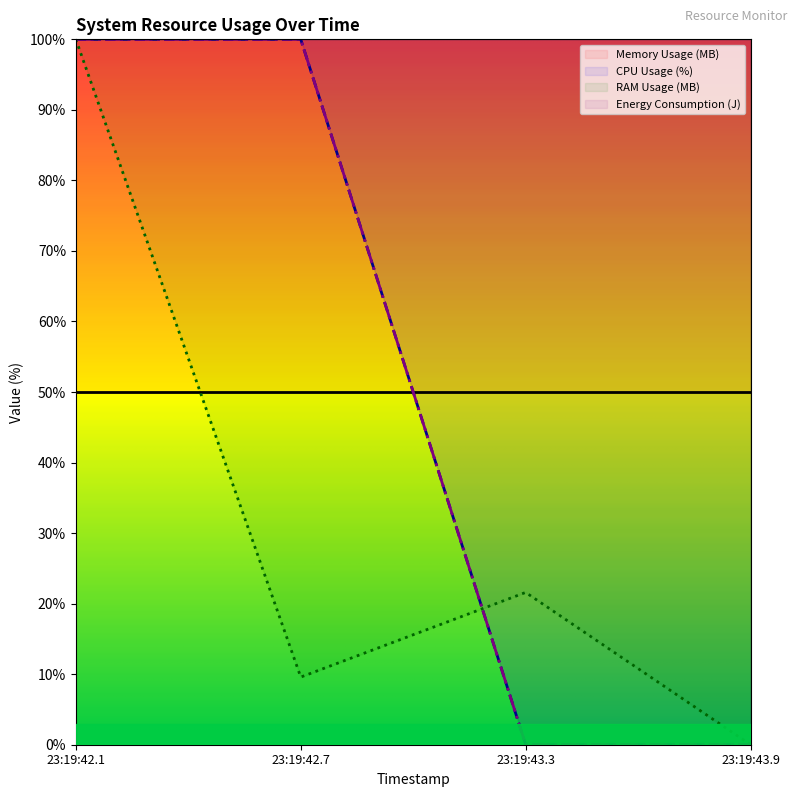

Which series has the largest range (max minus min)?

CPU Usage (%)